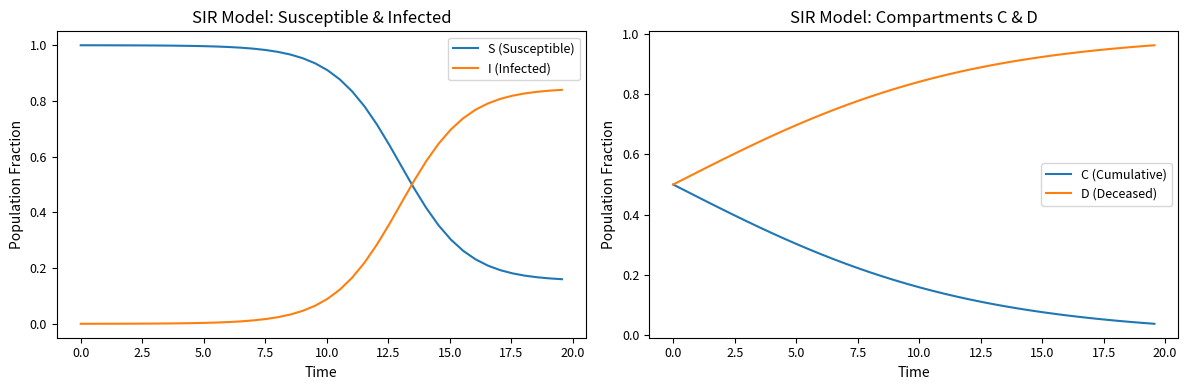

Which series ends up on top after the final intersection of I (Infected) and S (Susceptible)?

I (Infected)